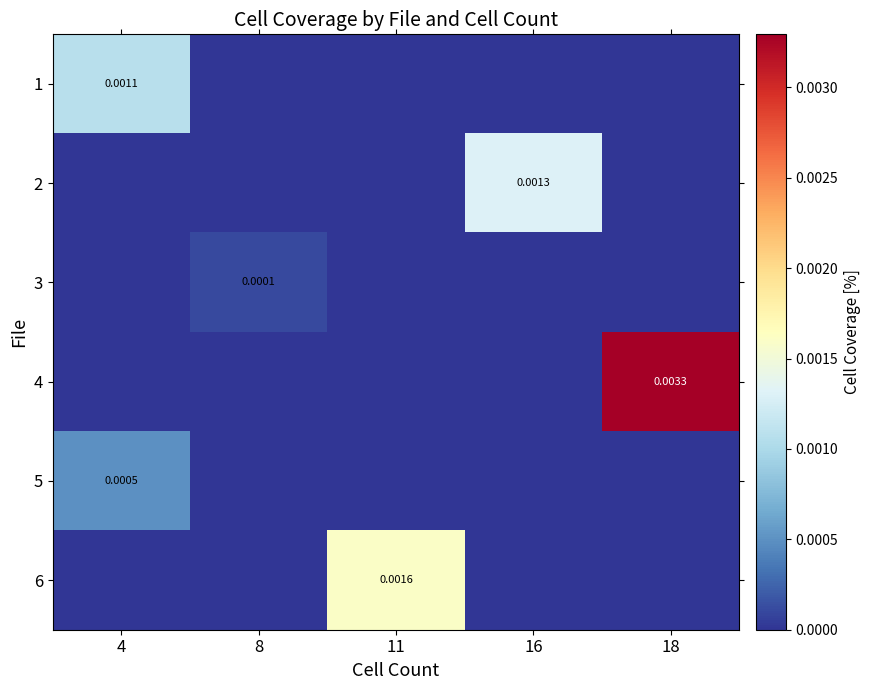

How many categories are shown in the chart?

5